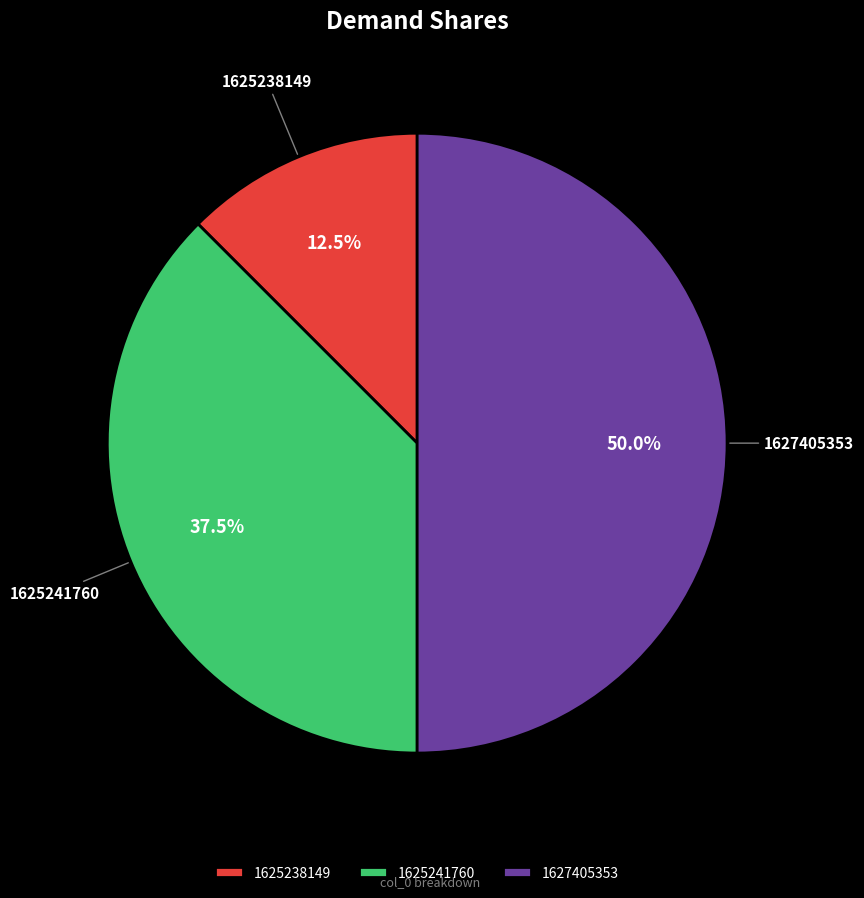

To the nearest percent, what percentage of the pie is 1627405353?

50%